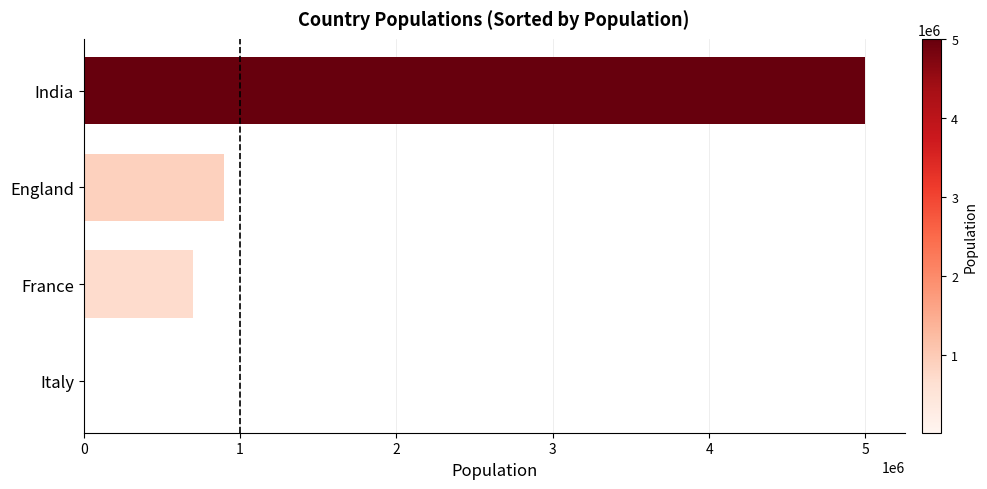

What is the sum of all values?

6610000